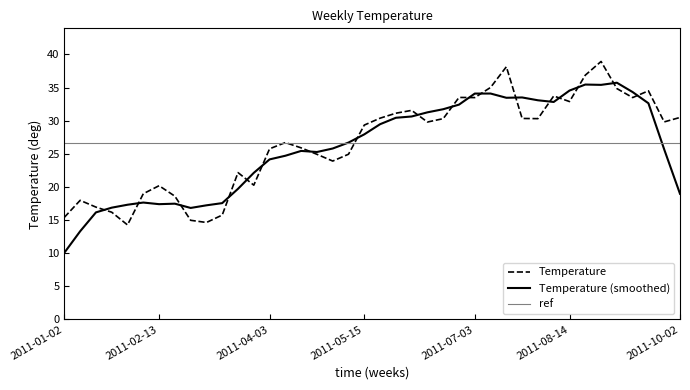

What is the greatest value displayed?

38.9